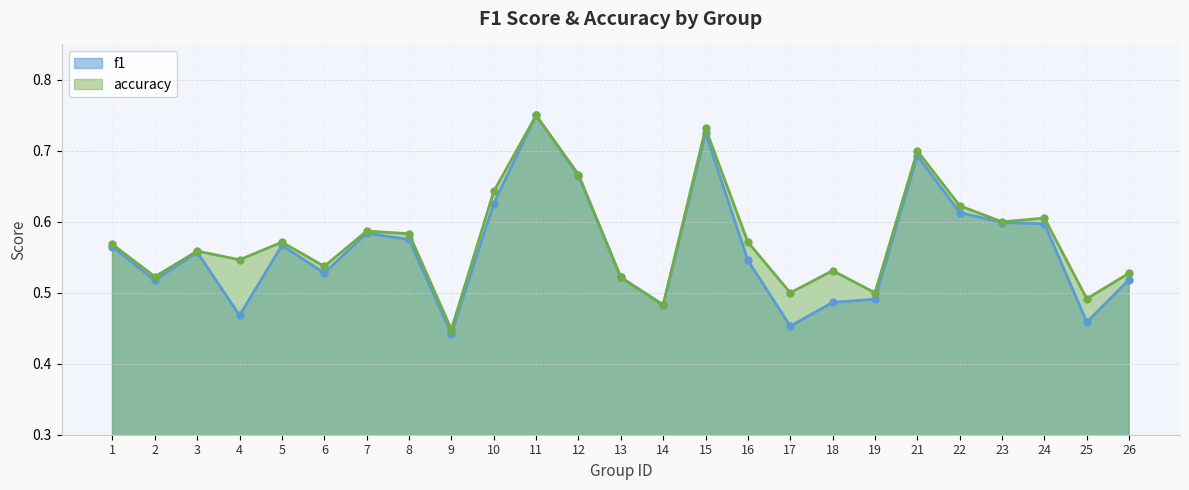

How many accuracy values are between 0 and 1?

25